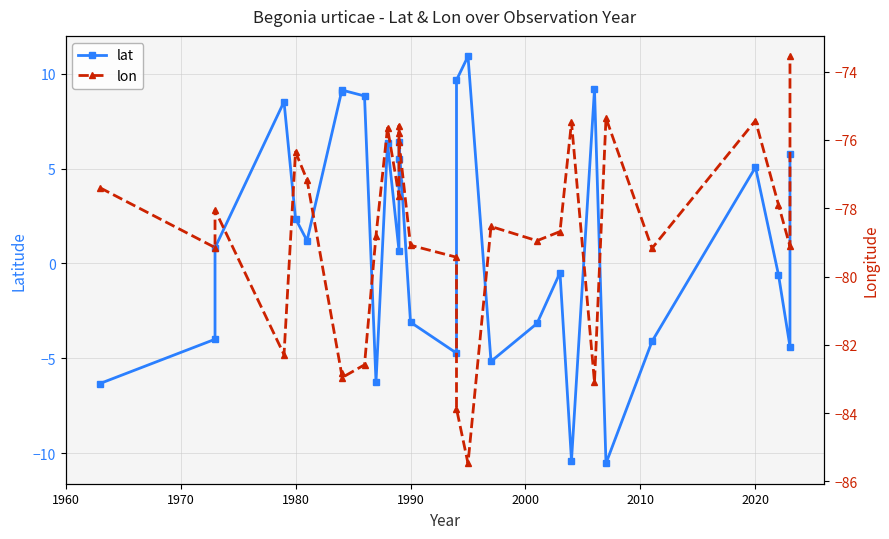

True or false: lon has a value of -41.0 at 2020.

False